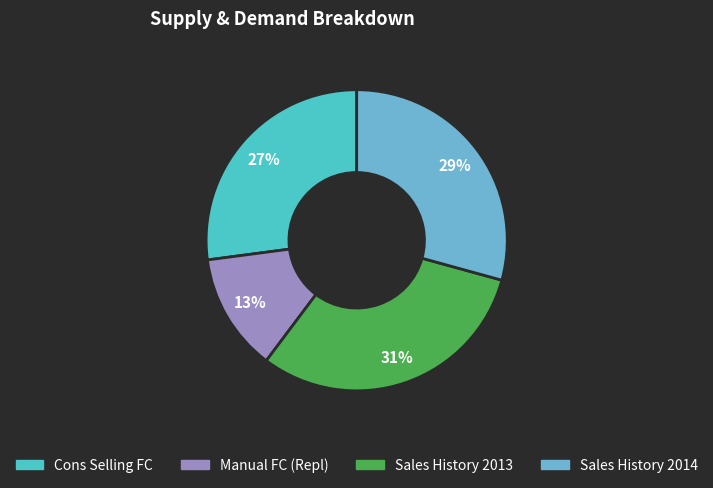

To the nearest percent, what portion does Sales History 2013 represent?

31%